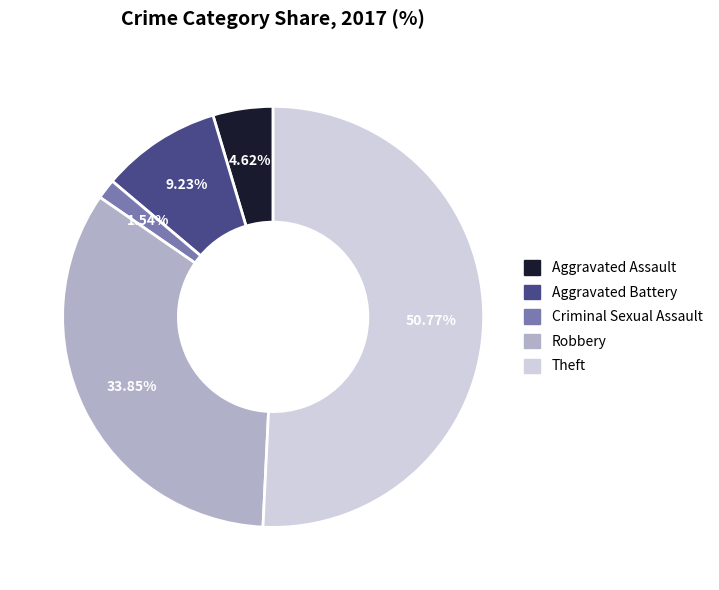

What percentage do Criminal Sexual Assault and Robbery together represent?

35.4%